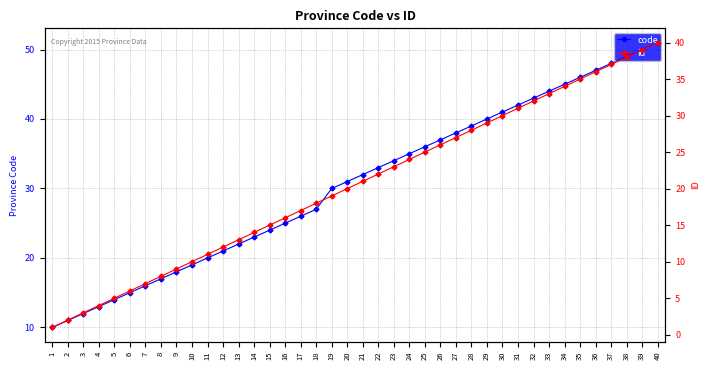

At which label does id first exceed 21?

22